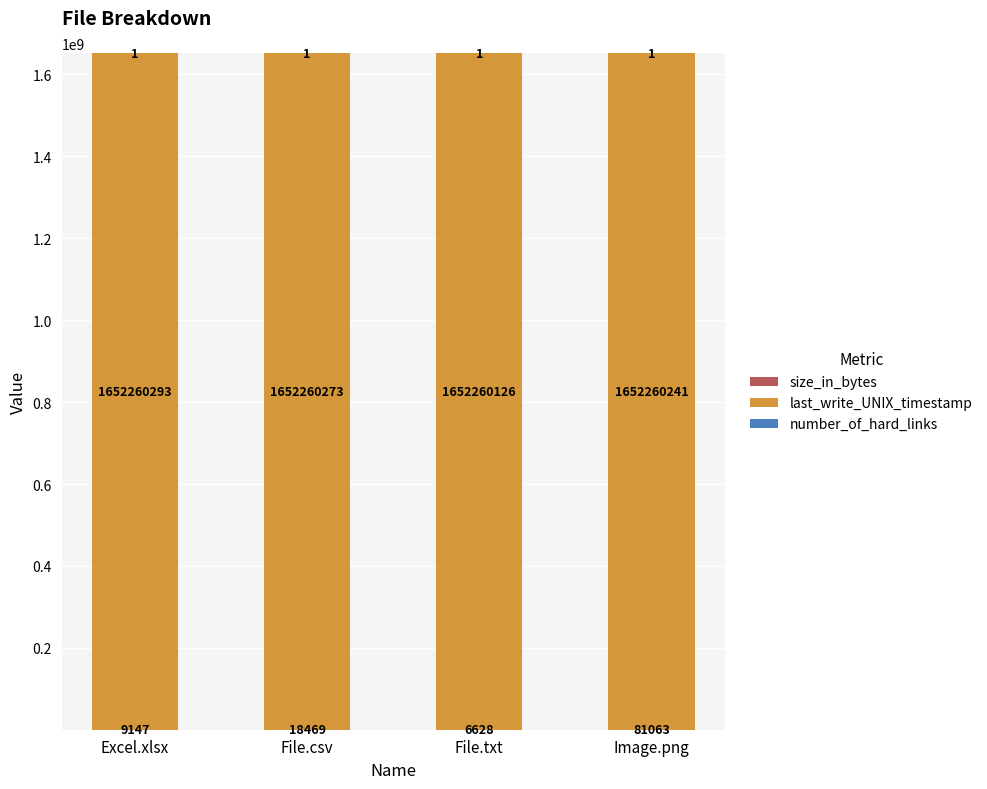

At which category is the sum across all series the highest?

Image.png